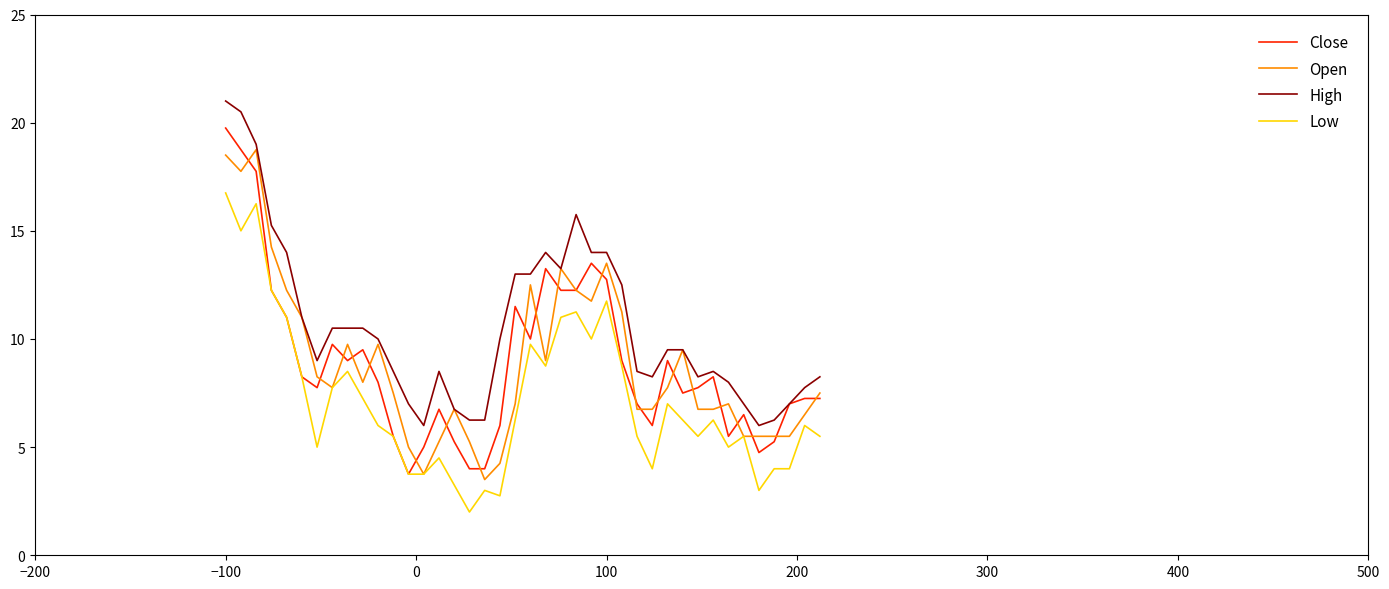

True or false: Low and High intersect in this chart.

False